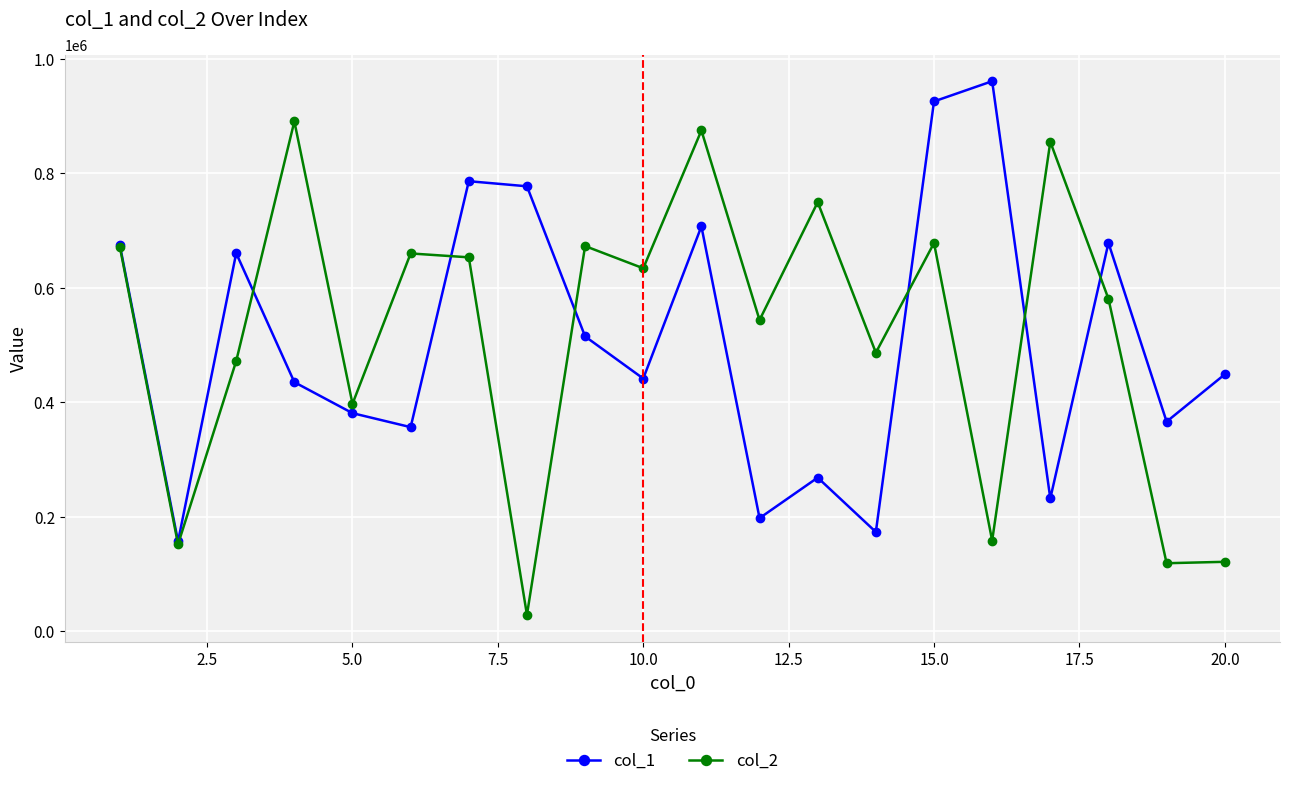

What is the sum of all col_1 values?

10137918